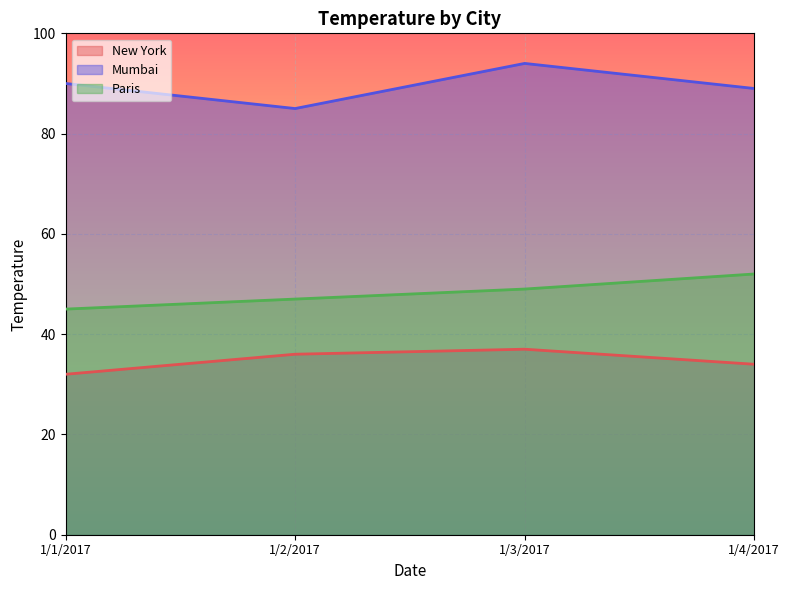

Is the value of New York at 1/4/2017 greater than the value of Mumbai at 1/3/2017?

No